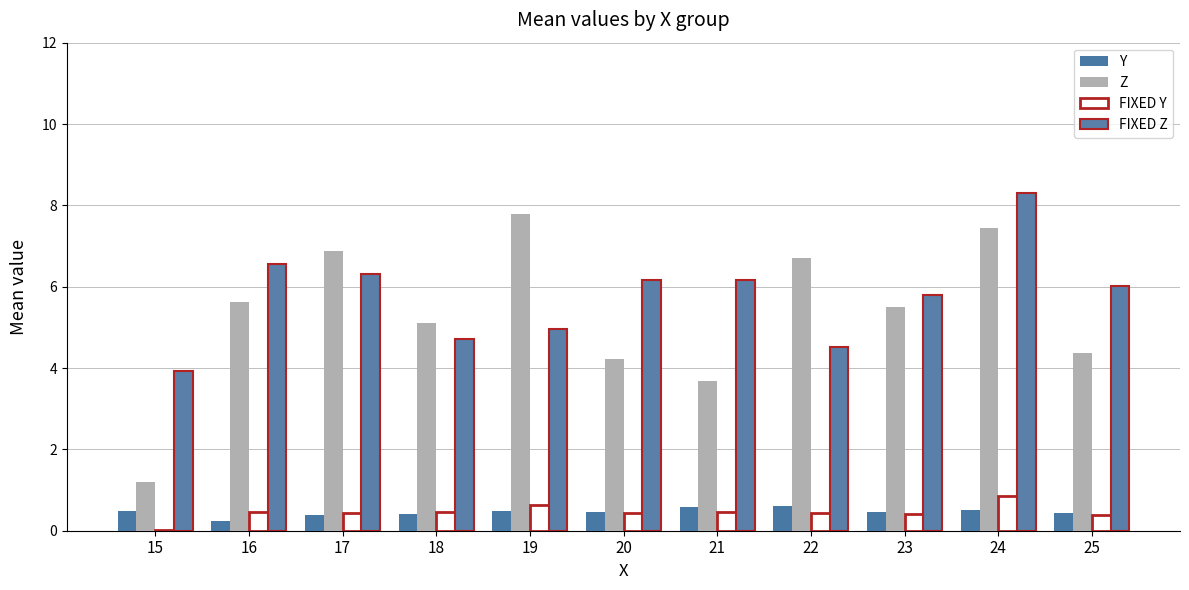

What is the total value across all series at 22?

12.3